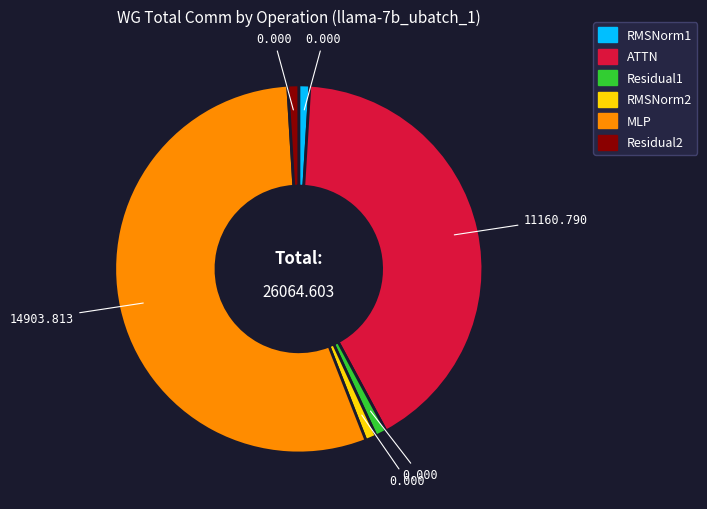

Between ATTN and RMSNorm2, which is larger?

ATTN